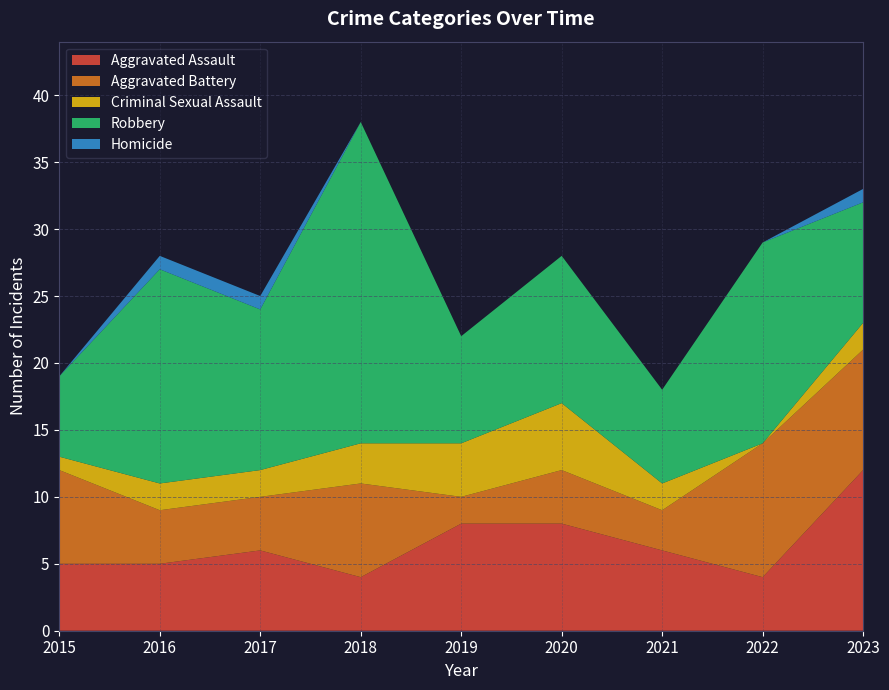

Reading left to right, list all the values displayed in this chart.

Aggravated Assault: 2015=5	2016=5	2017=6	2018=4	2019=8	2020=8	2021=6	2022=4	2023=12
Aggravated Battery: 2015=7	2016=4	2017=4	2018=7	2019=2	2020=4	2021=3	2022=10	2023=9
Criminal Sexual Assault: 2015=1	2016=2	2017=2	2018=3	2019=4	2020=5	2021=2	2022=0	2023=2
Robbery: 2015=6	2016=16	2017=12	2018=24	2019=8	2020=11	2021=7	2022=15	2023=9
Homicide: 2015=0	2016=1	2017=1	2018=0	2019=0	2020=0	2021=0	2022=0	2023=1